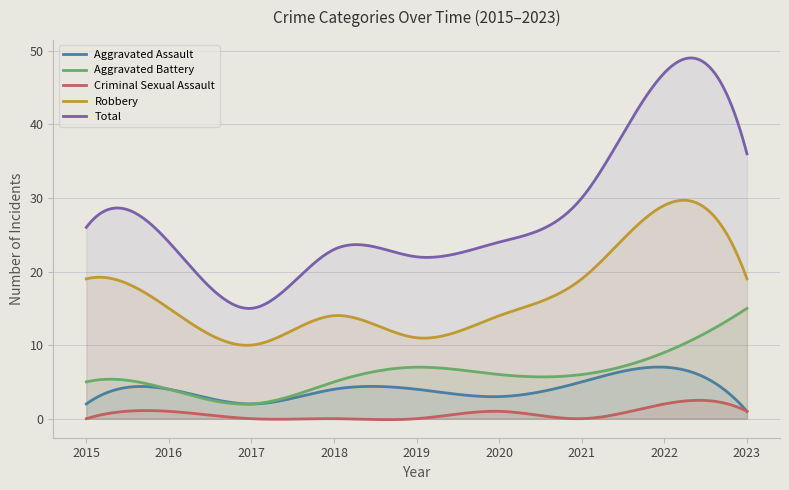

How many data points does each series have?

9